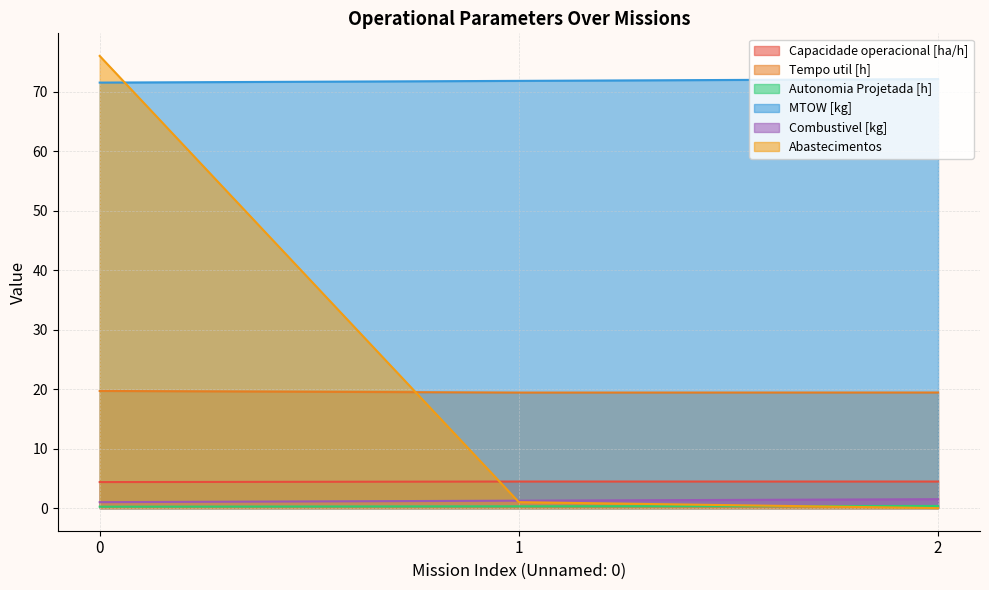

Between 1 and 2, which series saw the biggest shift?

Abastecimentos